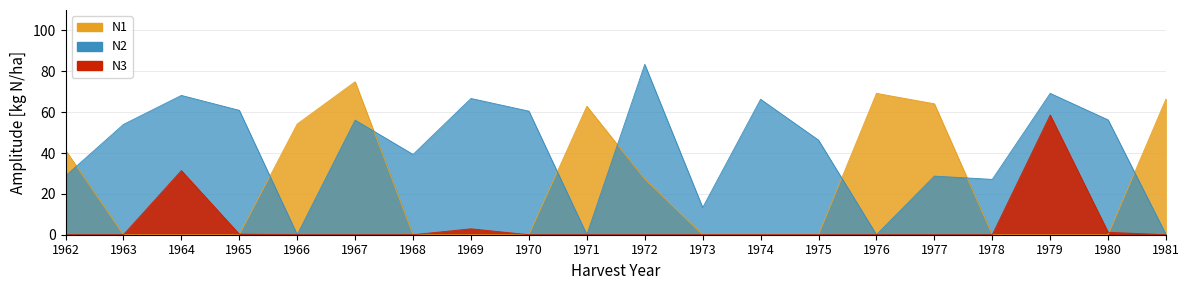

Does the chart have visible grid lines?

Yes